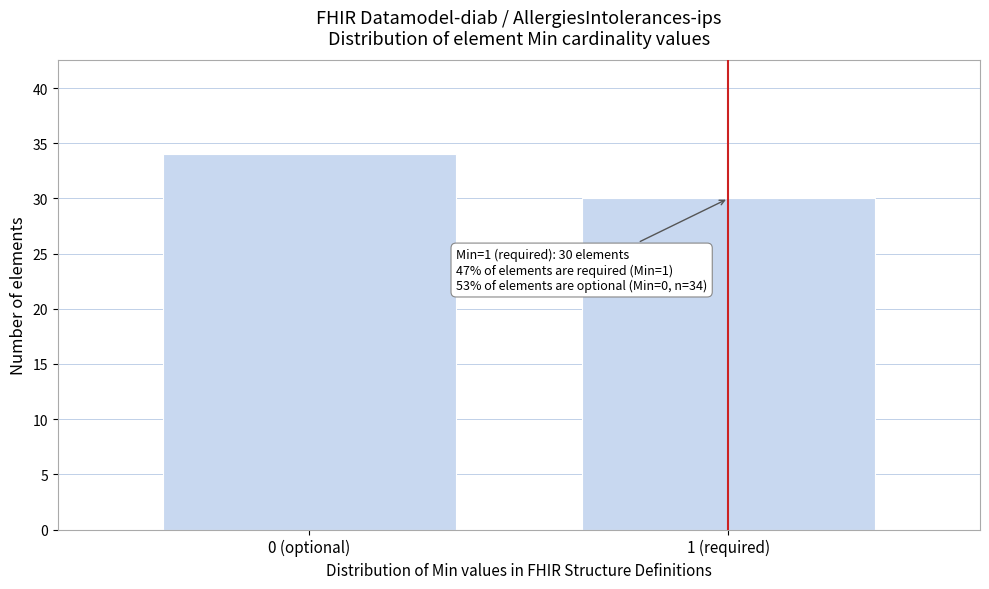

Reading left to right, what are all the values shown in this chart?

34	30